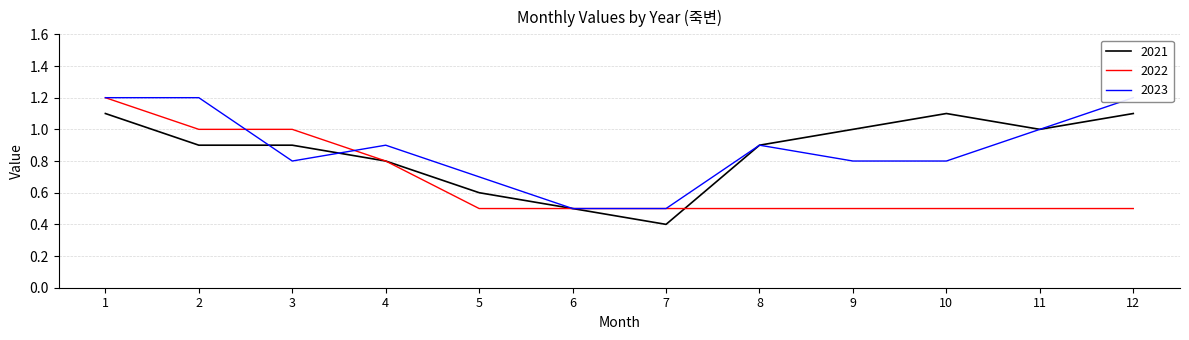

What is the difference between the maximum and minimum values in the 2023 series?

0.7